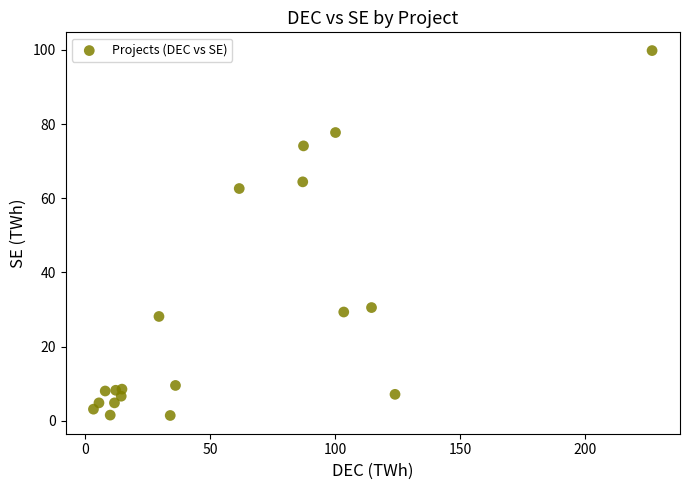

What is the range of Y values (max minus min)?

98.4